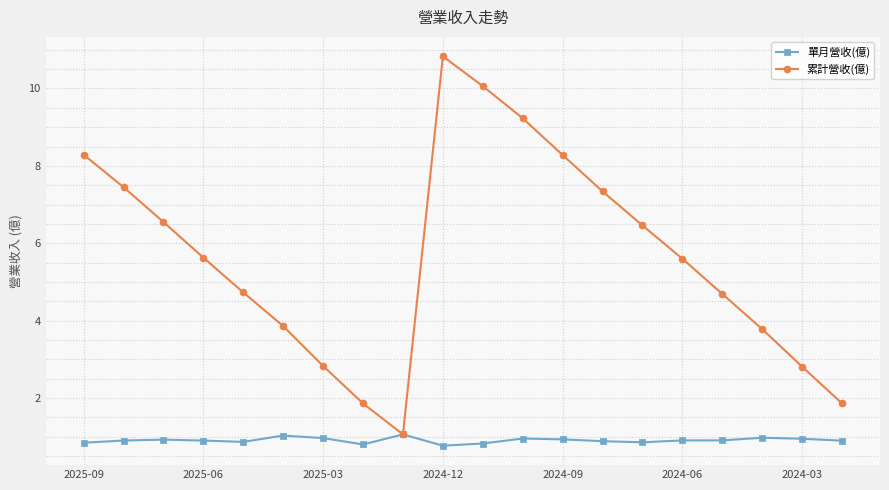

How many distinct data groups are displayed?

2